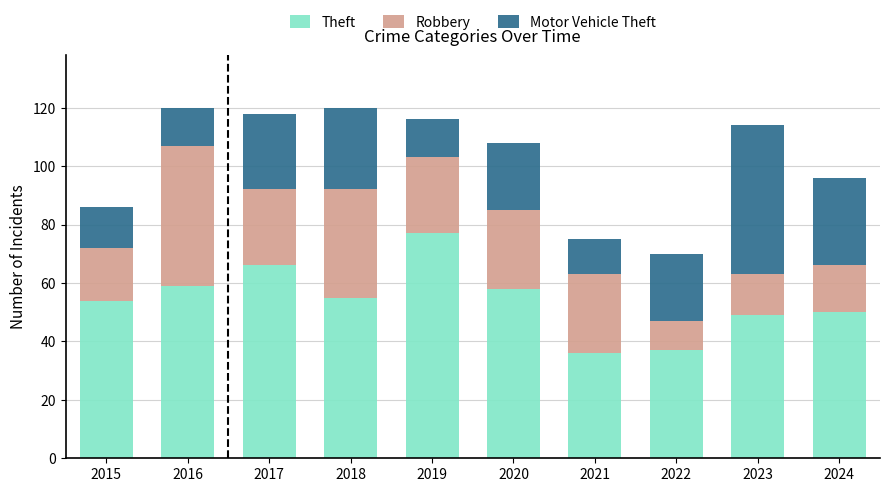

What are all the series names shown in the legend?

Theft, Robbery, Motor Vehicle Theft